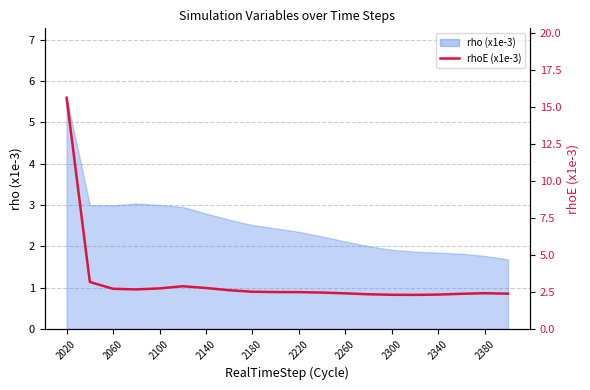

Reading right to left, list all the values displayed in this chart.

2.4	2.4	2.4	2.3	2.3	2.3	2.3	2.4	2.5	2.5	2.5	2.5	2.6	2.8	2.9	2.7	2.7	2.7	3.2	15.7